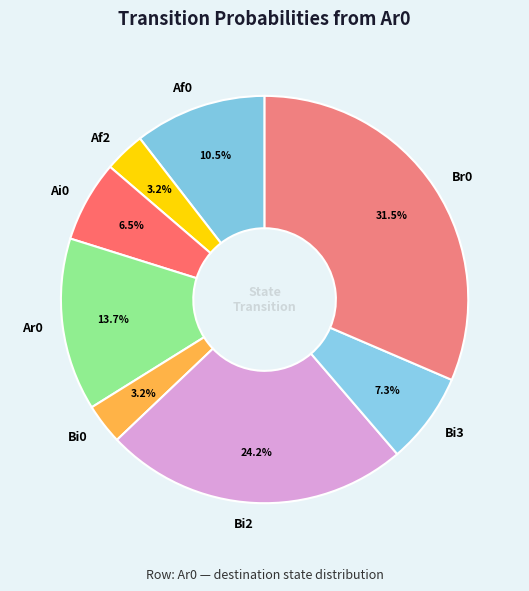

Which has a higher value, Ai0 or Af0?

Af0